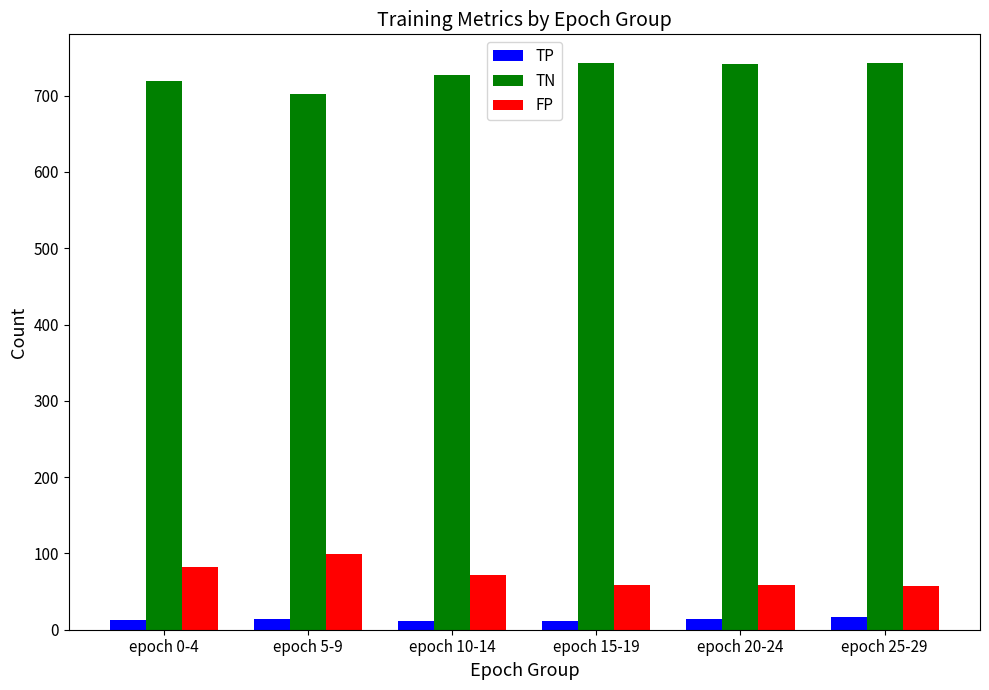

What is the label of the 4th bar from the left?

epoch 15-19